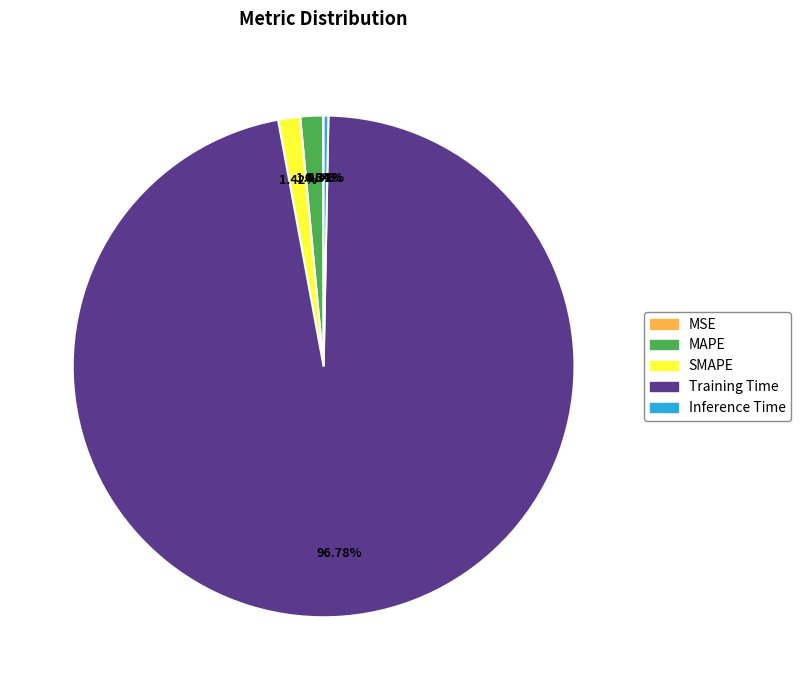

Does any single category account for the majority?

Yes